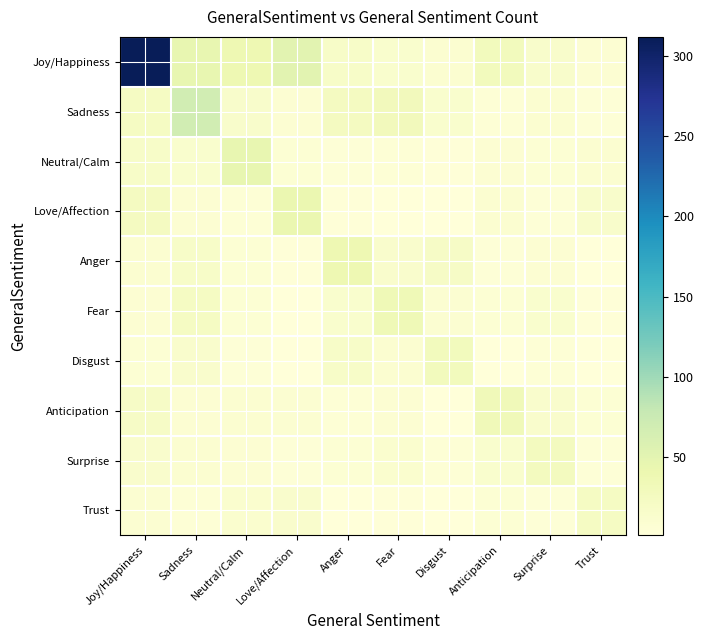

Which has a higher value, Fear or Surprise?

Surprise